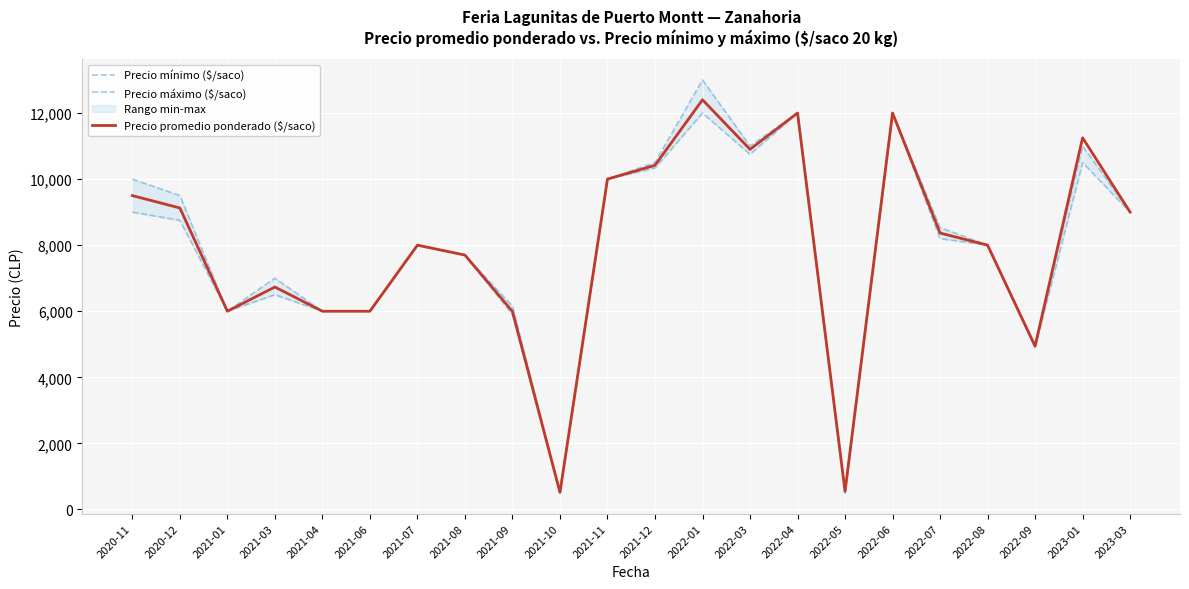

At which category is the sum across all series the highest?

2022-01